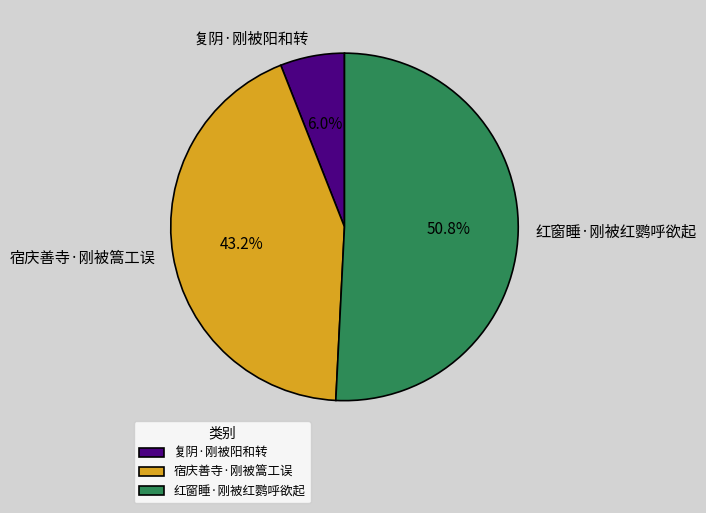

What percentage is the 复阴·刚被阳和转 slice, to the nearest percent?

6%